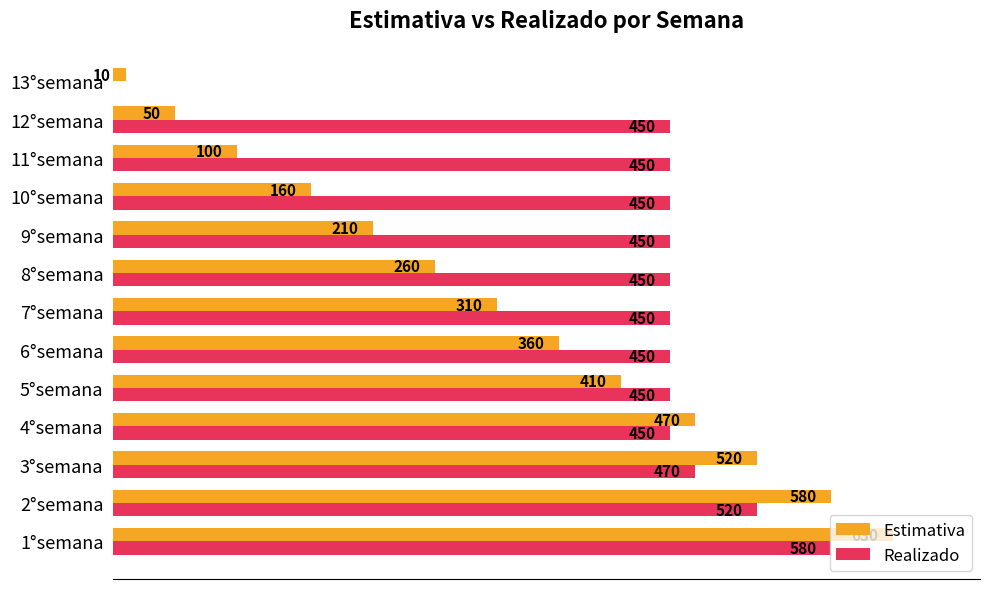

At which category does the chart reach its peak across all series?

1°semana